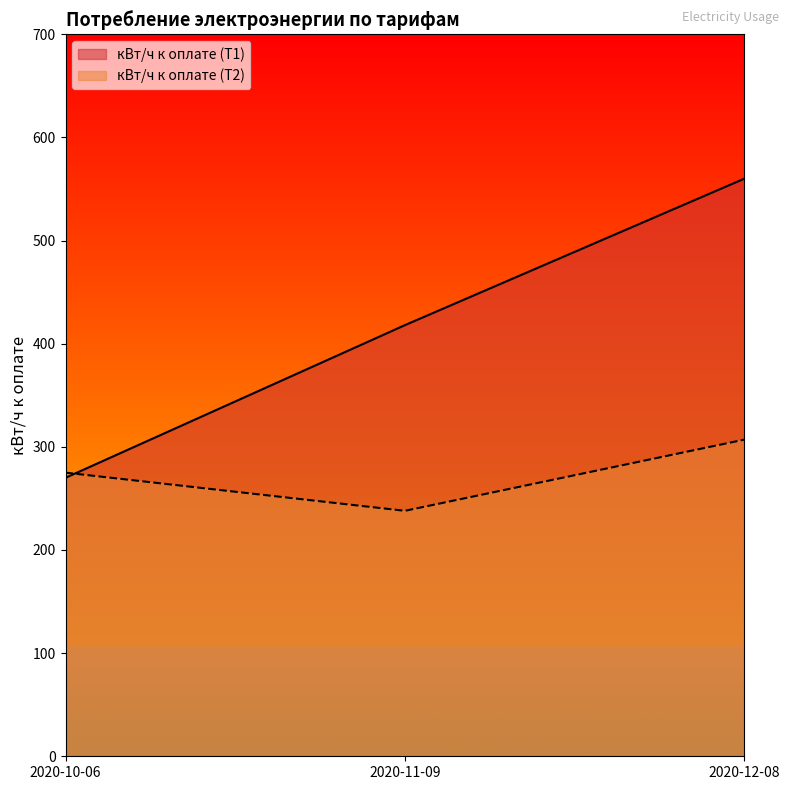

Rank the categories by кВт/ч к оплате (Т1) value from lowest to highest.

2020-10-06, 2020-11-09, 2020-12-08